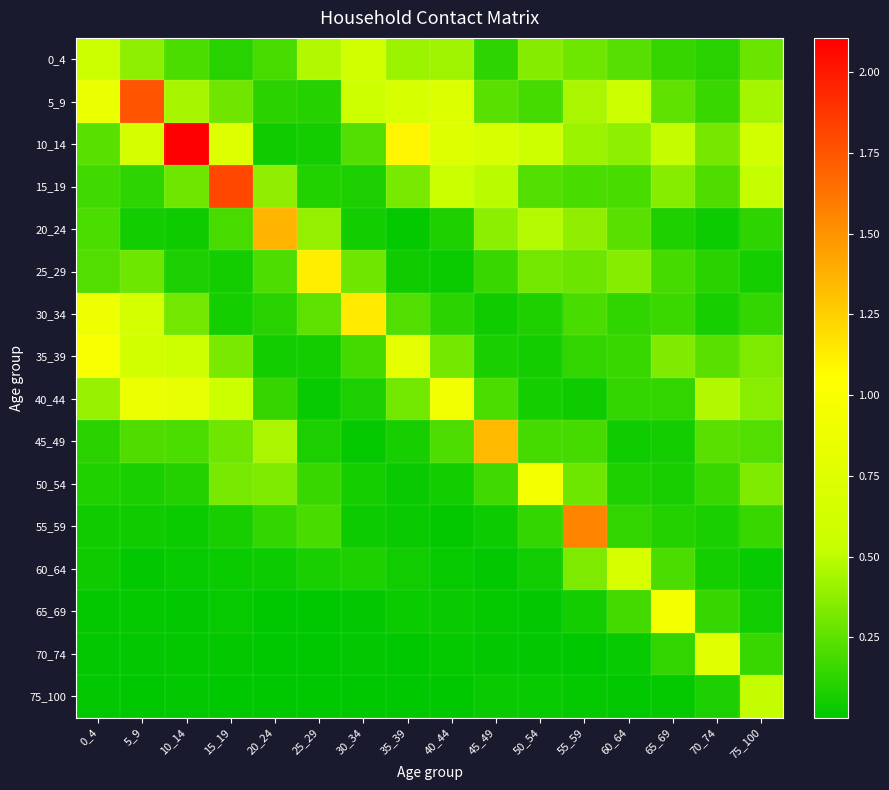

What is the spread (max minus min) of values at 40_44?

0.9